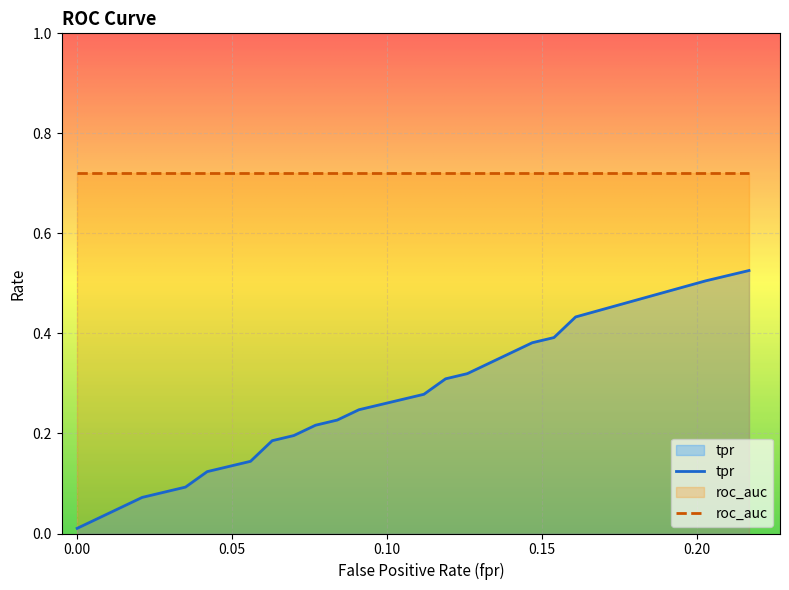

The roc_auc series shows 0.7 at 18. True or false?

True